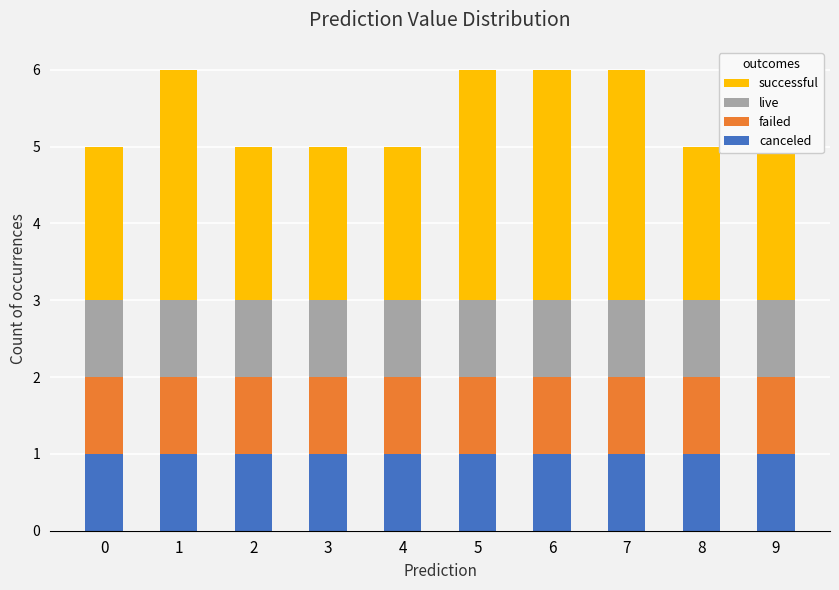

At which category is the sum across all series the highest?

1